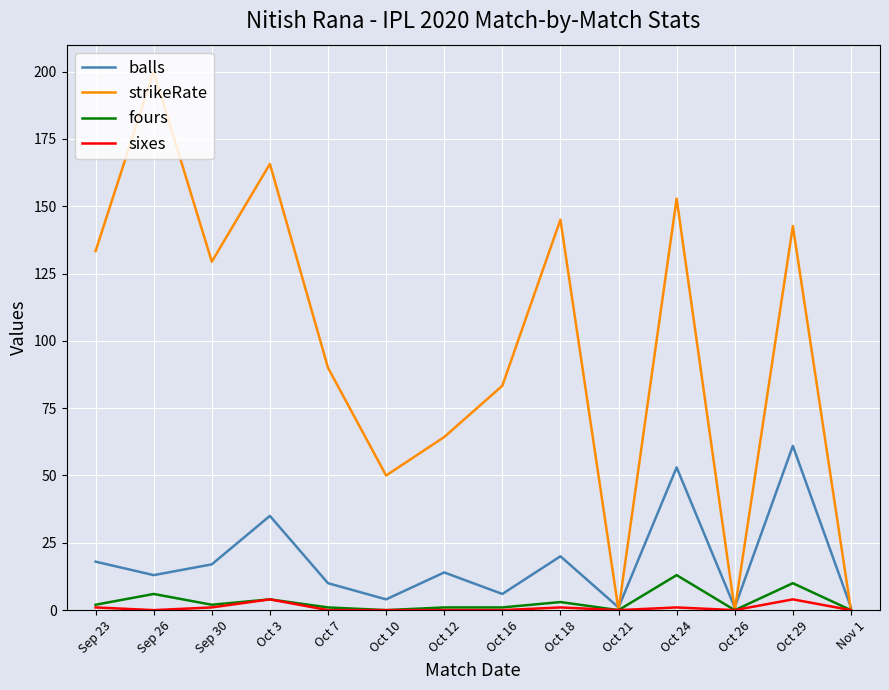

What position from the right is Oct 24?

4